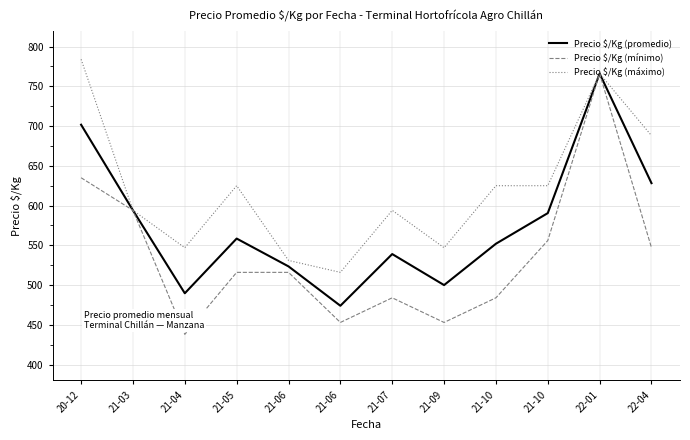

In Precio $/Kg (mínimo), how many points are lower than both neighbors (excluding endpoints)?

3